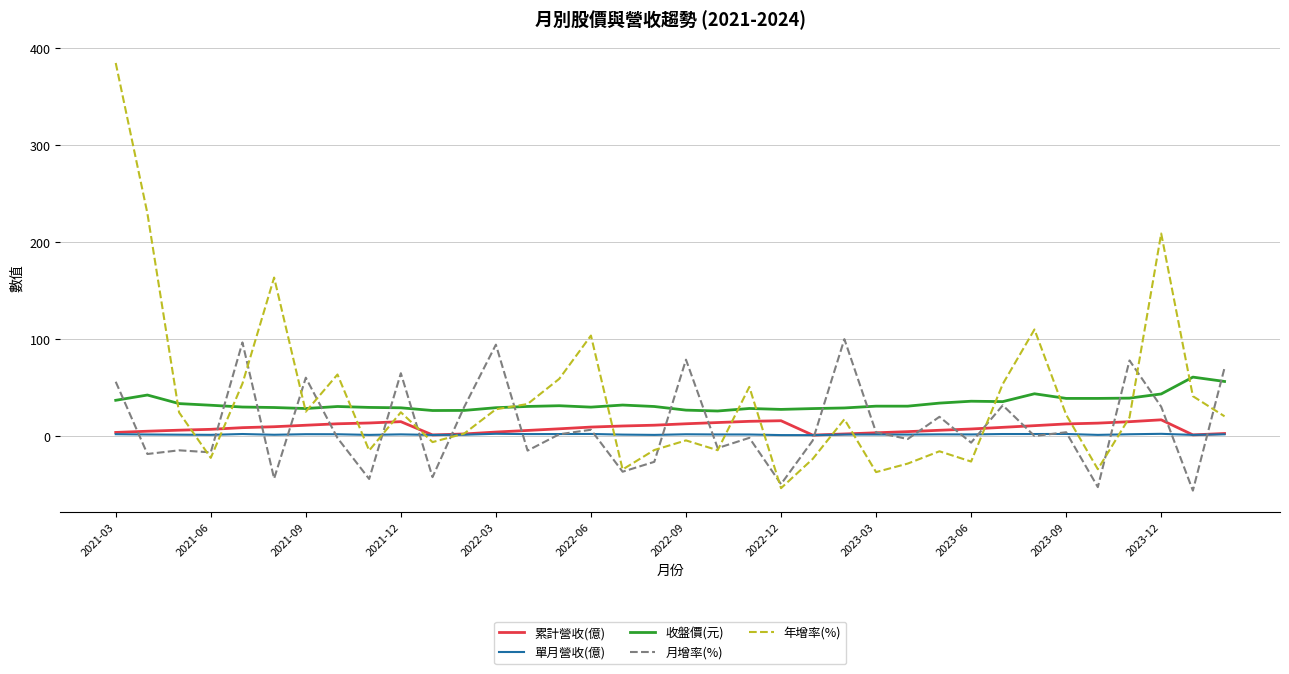

True or false: 累計營收(億) and 收盤價(元) intersect in this chart.

False